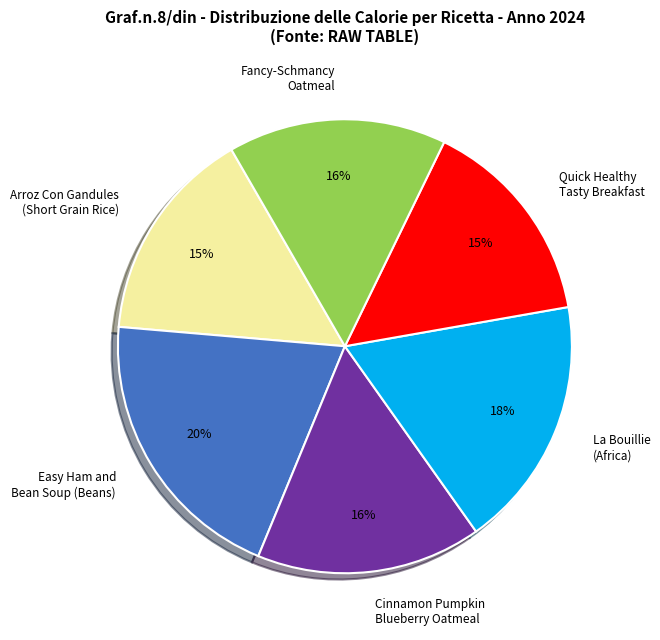

To the nearest percent, what percentage of the pie is Quick Healthy Tasty Breakfast?

15%